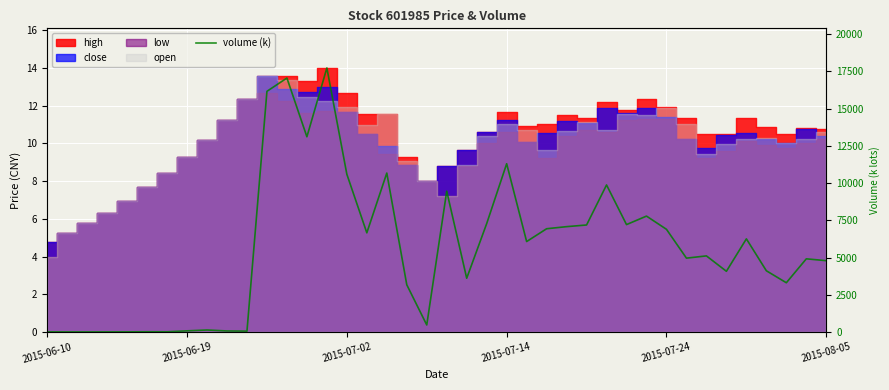

Reading right to left, transcribe all the data shown in this chart.

4789.5	4913.9	3307.6	4112.8	6255.7	4077.0	5111.0	4959.7	6896.1	7784.2	7213.7	9875.3	7186.6	7075.0	6934.8	6074.4	11301.2	7280.4	3611.1	9458.0	472.0	3171.4	10674.6	6660.3	10595.4	17735.1	13112.2	17056.7	16164.8	57.7	69.2	134.1	76.9	13.3	15.3	8.1	5.9	3.9	3.8	7.4